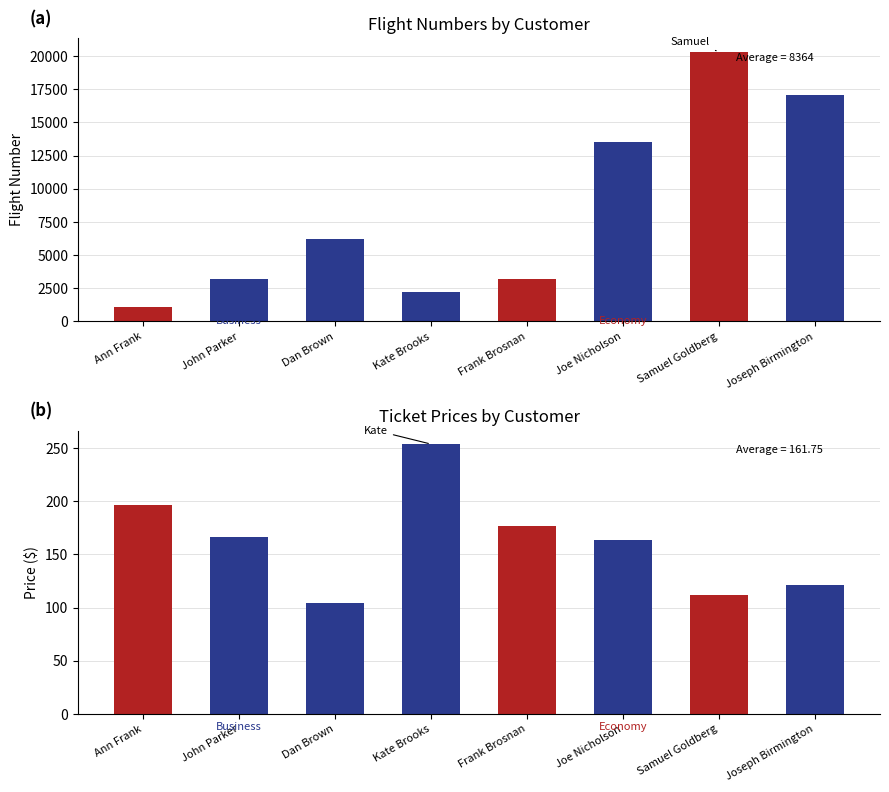

What is the difference between the maximum and minimum values in the Price series?

149.6